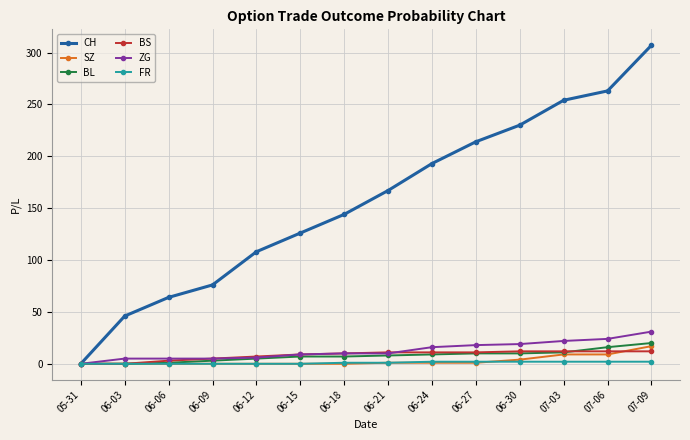

What is the label of the 3rd point from the left?

06-06